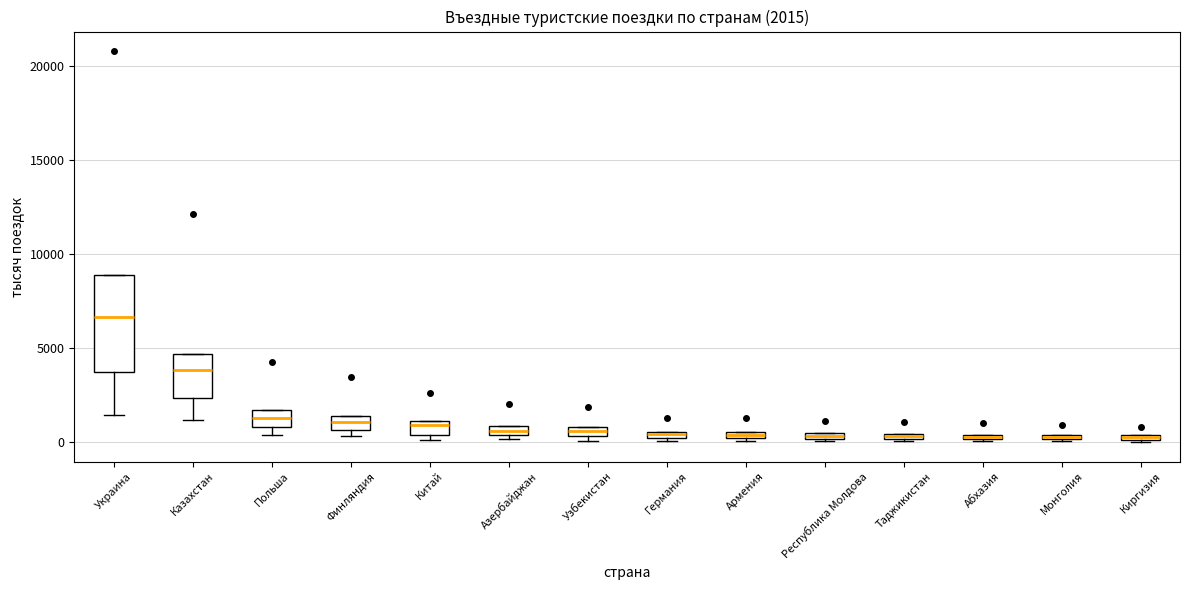

Which box is the tallest, from its lower edge to its upper edge?

Украина